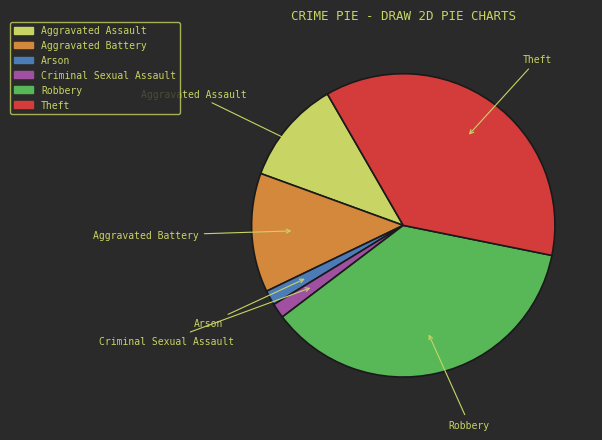

Does any single category account for the majority?

No